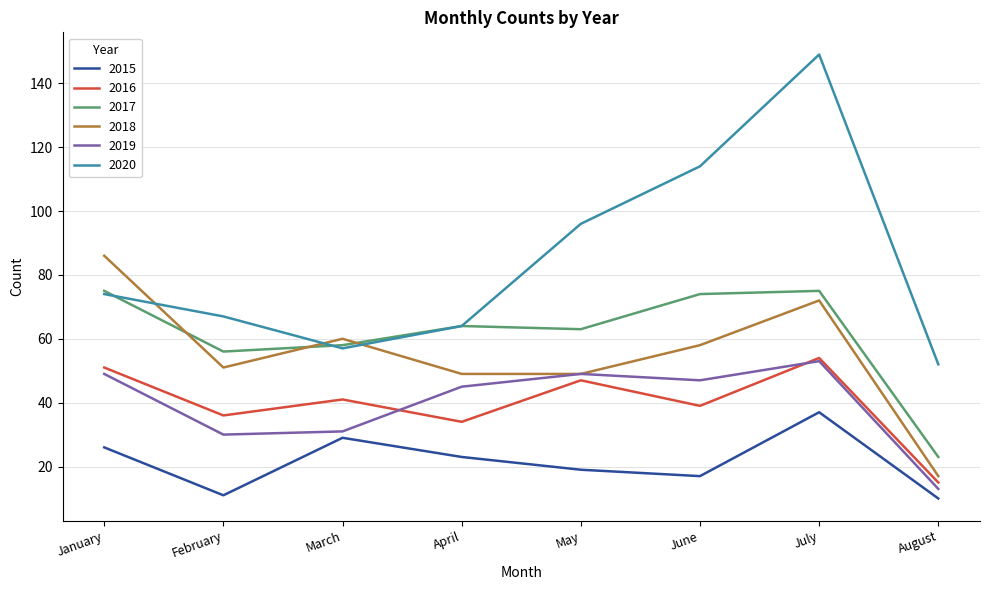

What is the sum of the 2016 values at May and June?

86